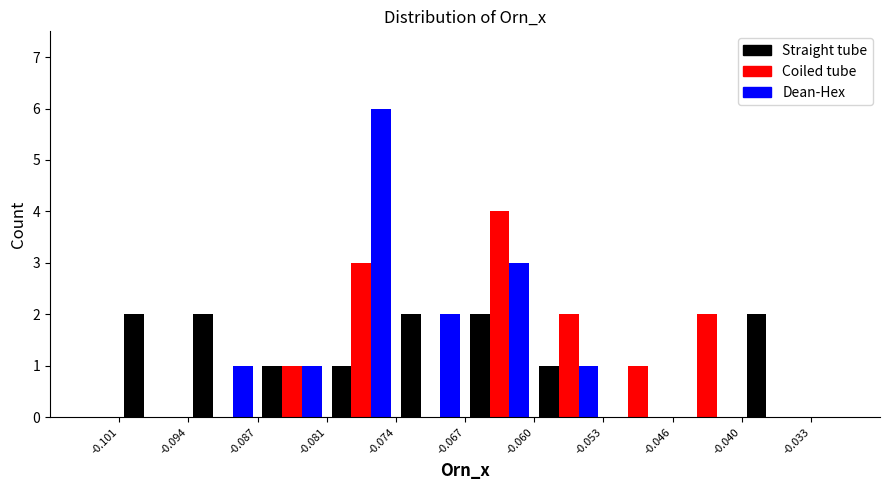

What is the height of the Dean-Hex bar covering -0.081 to -0.074 on the x-axis? The values are not printed on the chart, so give them approximately, as read against the axis.

6